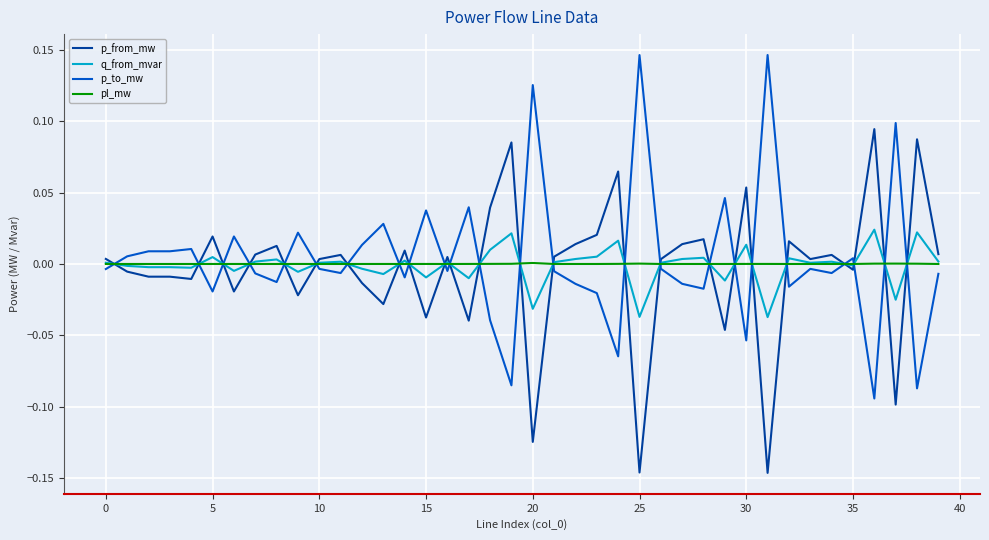

After their last crossing, which series has the higher values: p_from_mw or p_to_mw?

p_from_mw